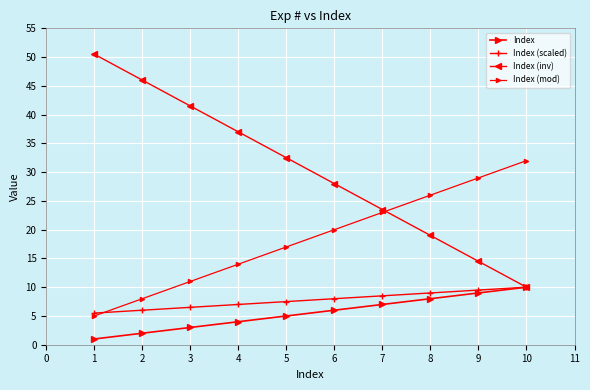

How many values in the Index series are below 6?

5